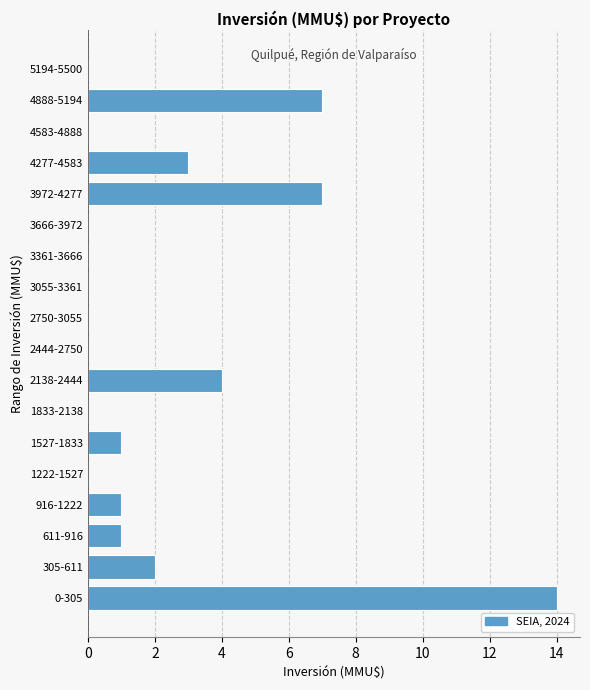

Reading top to bottom, what are all the values shown in this chart?

5194-5500=0	4888-5194=7	4583-4888=0	4277-4583=3	3972-4277=7	3666-3972=0	3361-3666=0	3055-3361=0	2750-3055=0	2444-2750=0	2138-2444=4	1833-2138=0	1527-1833=1	1222-1527=0	916-1222=1	611-916=1	305-611=2	0-305=14